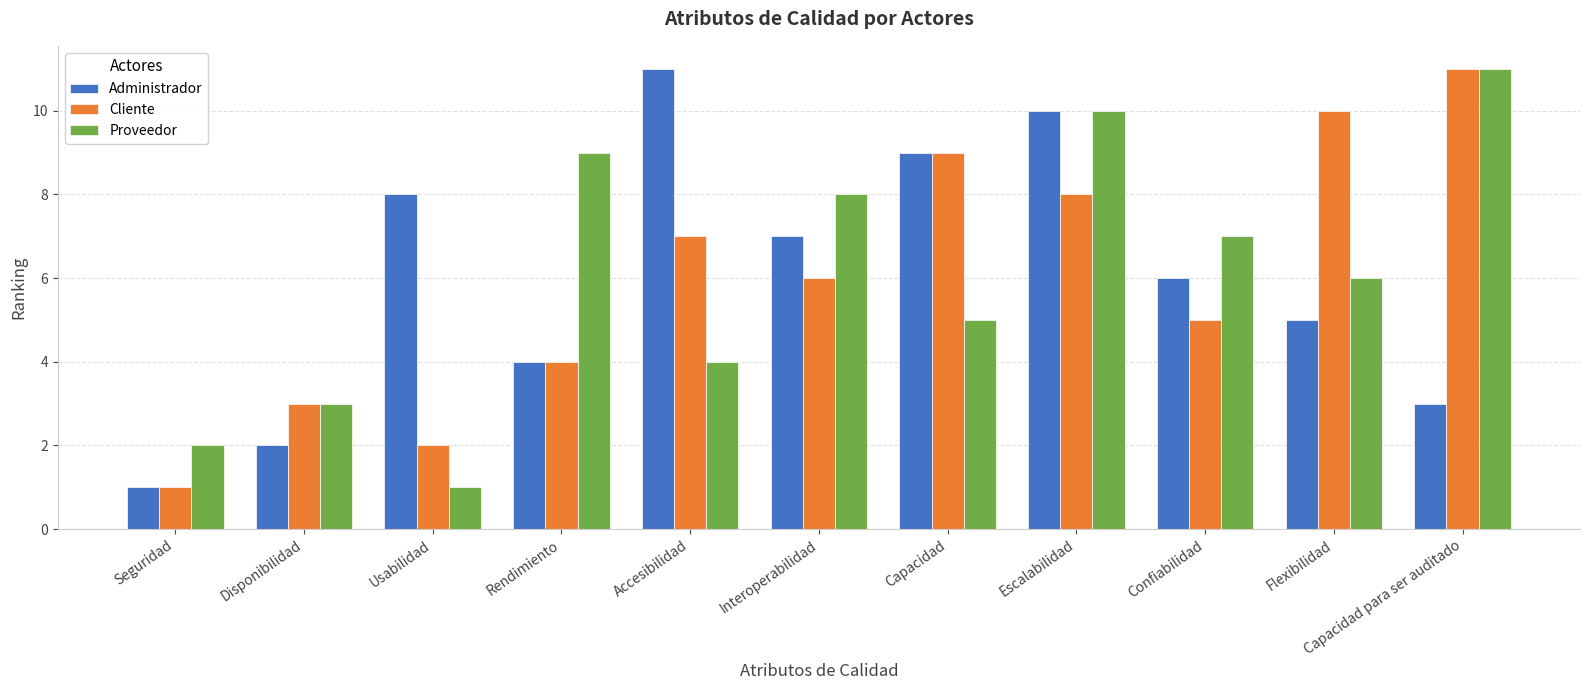

Reading left to right, extract all data points from this chart.

Administrador: 1	2	8	4	11	7	9	10	6	5	3
Cliente: 1	3	2	4	7	6	9	8	5	10	11
Proveedor: 2	3	1	9	4	8	5	10	7	6	11